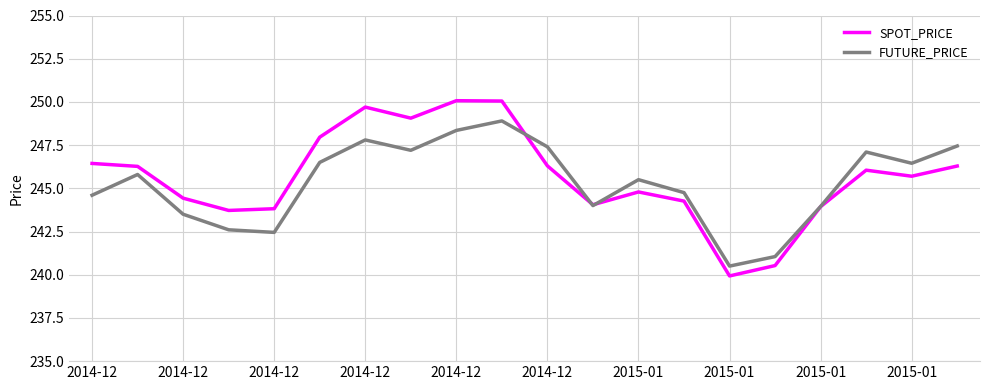

Which series has the largest range (max minus min)?

SPOT_PRICE